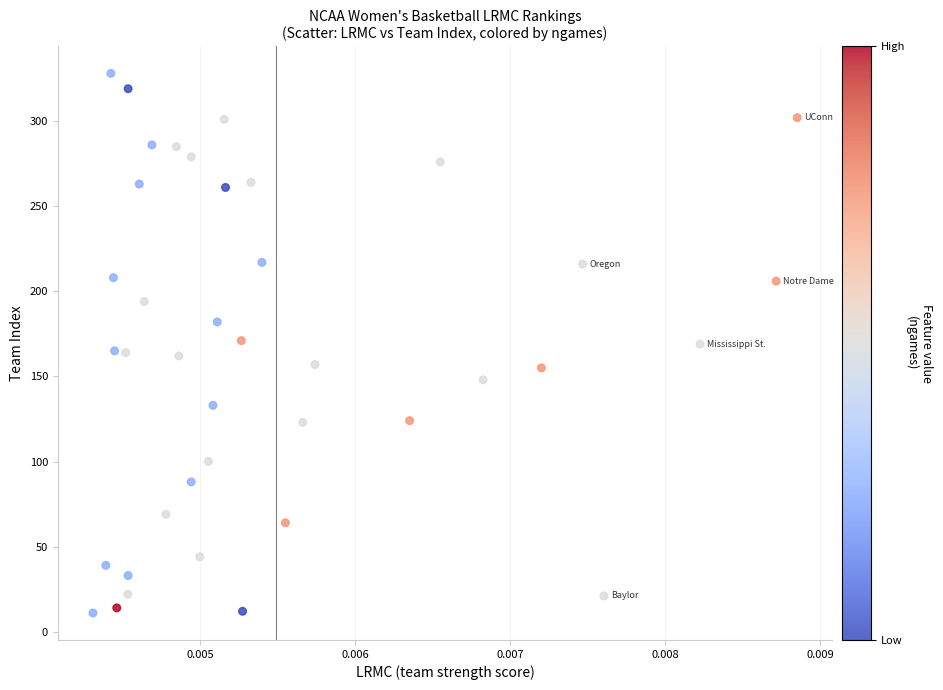

What is the range of Y values (max minus min)?

317